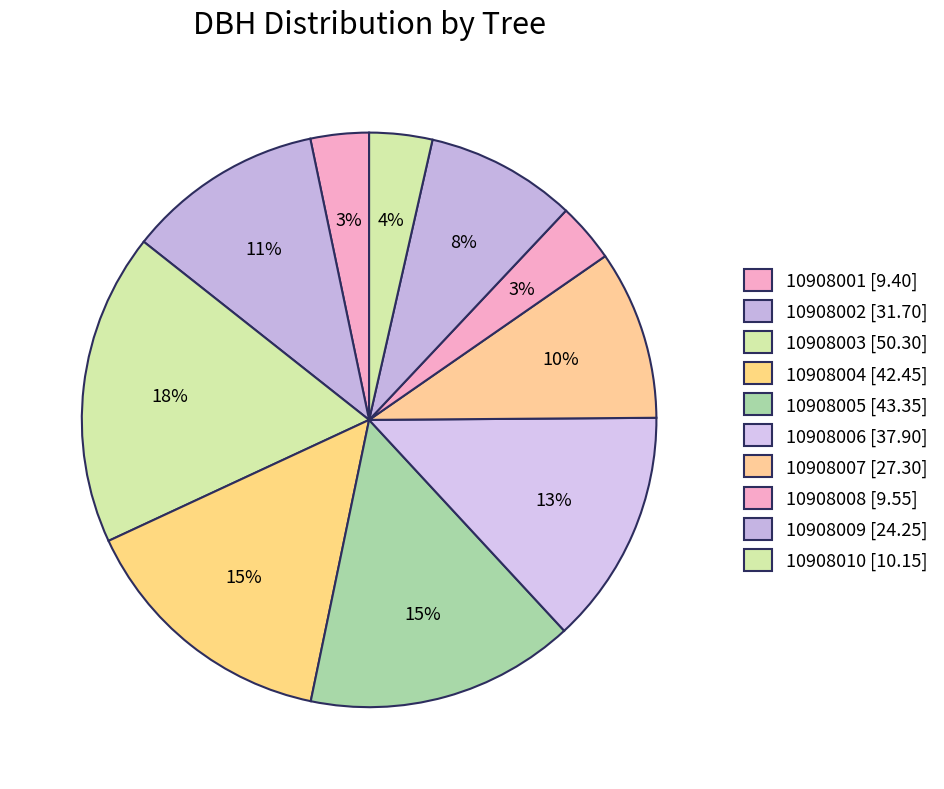

How many segments does this pie chart have?

10